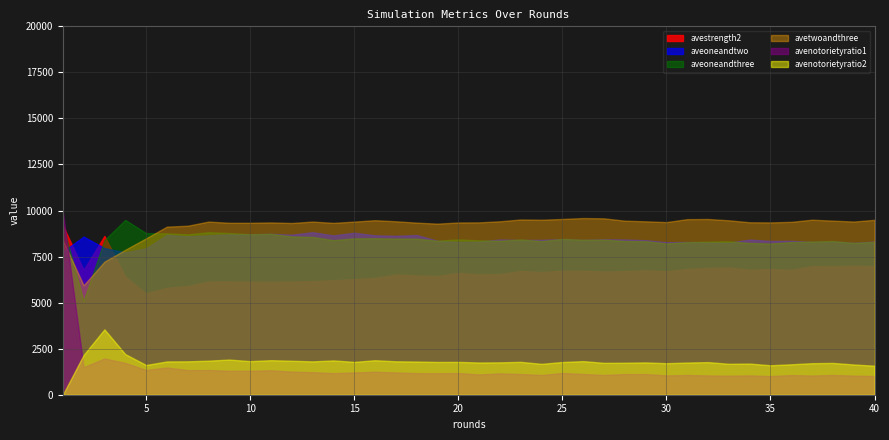

What is the lowest value of the aveoneandtwo series?

7727.0